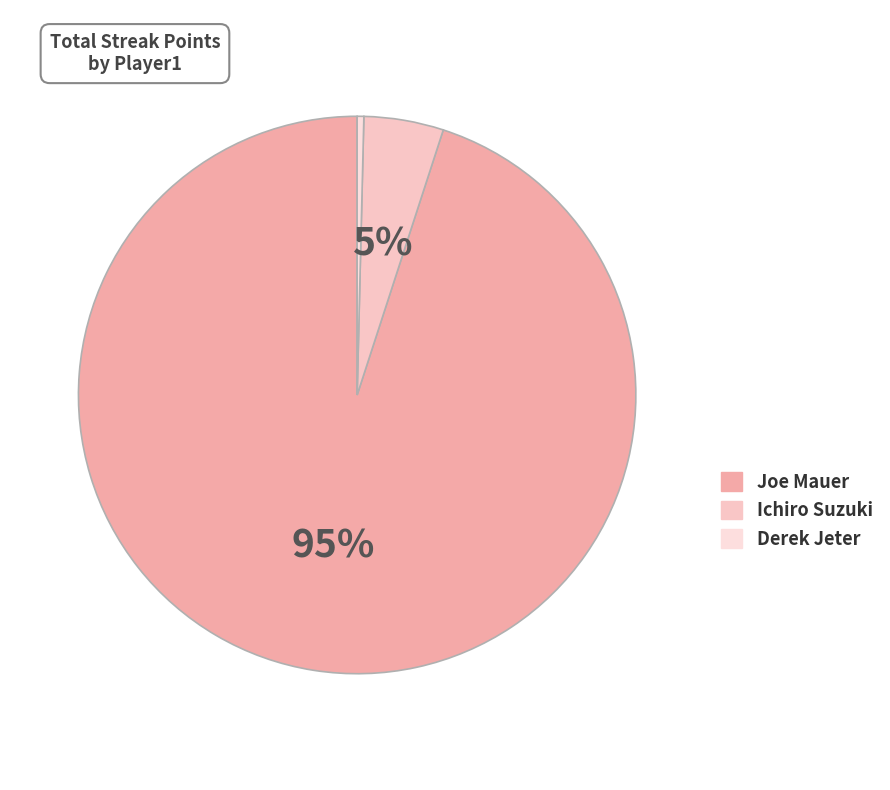

How many segments does this pie chart have?

3